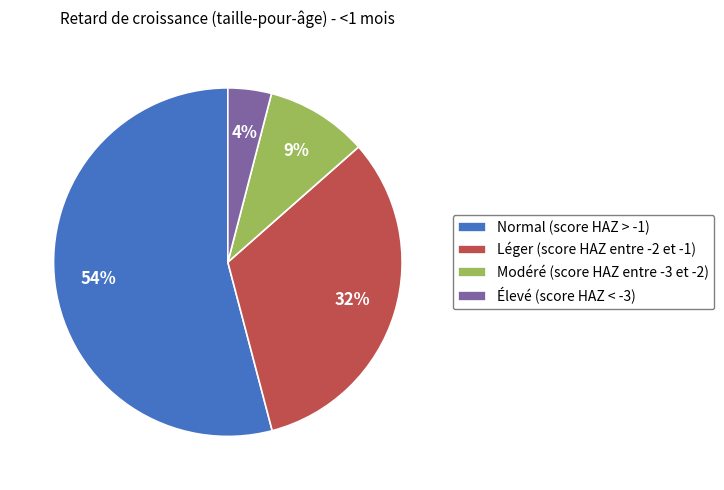

Which slice is the smallest?

Élevé (score HAZ < -3)